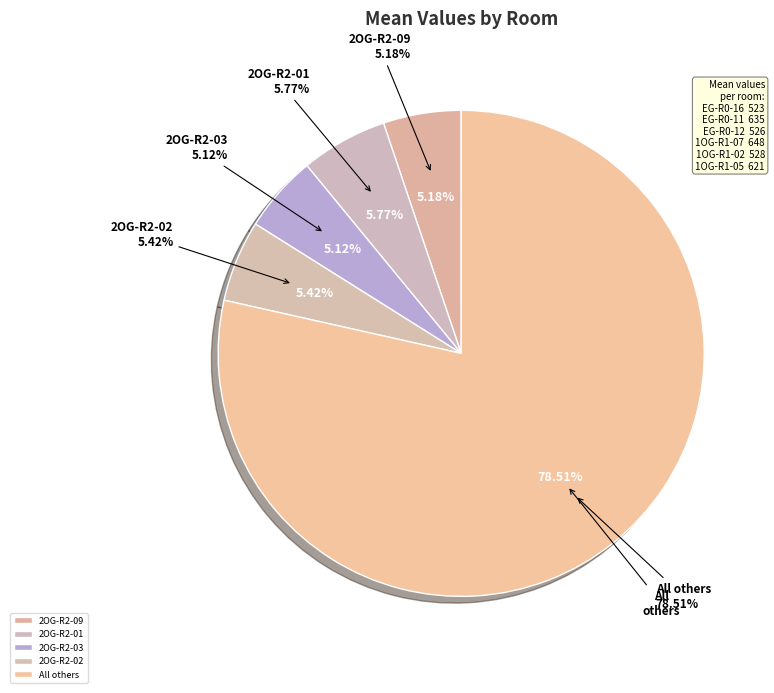

Is it true that EG-R0-12 is 3% of the pie?

True